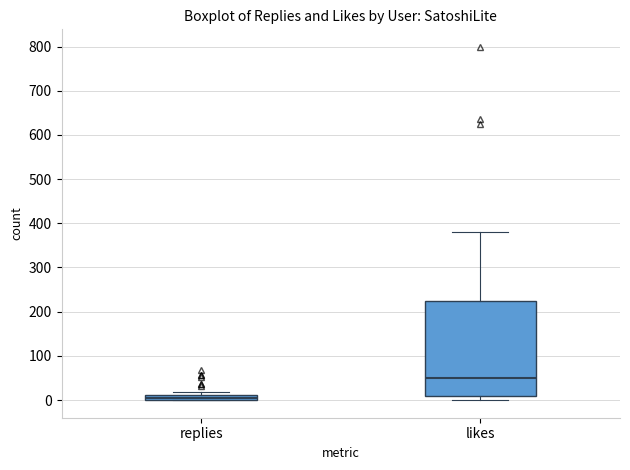

Comparing the boxes themselves (not the whiskers), which one is the tallest?

likes